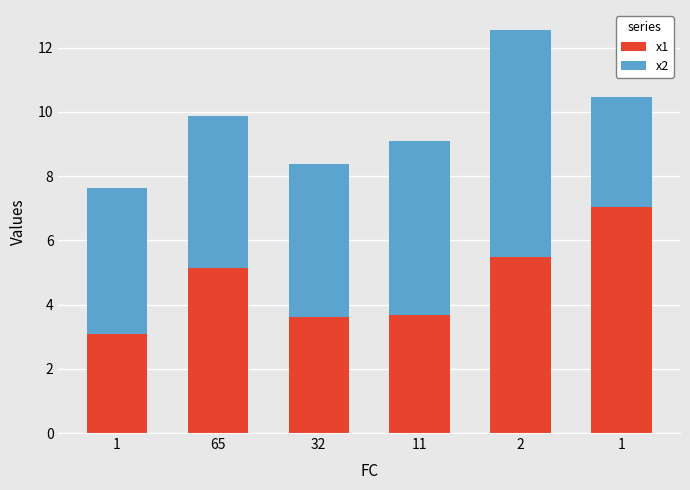

How many values in the x1 series are below 5?

3